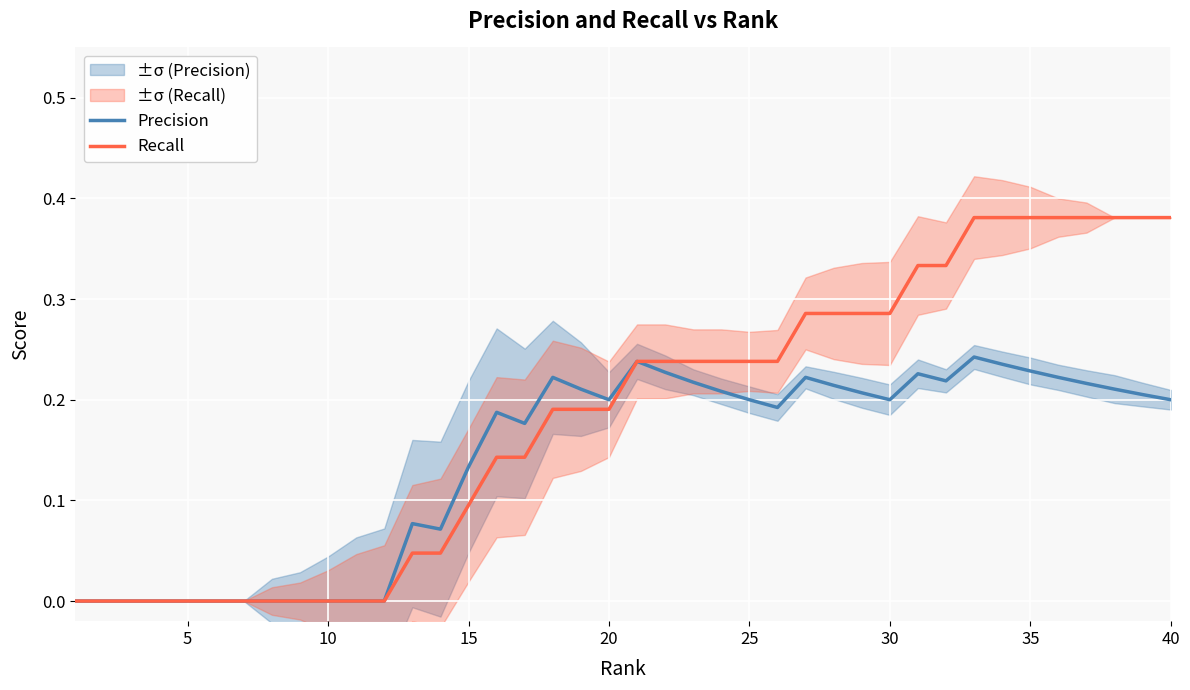

Rank the series by their maximum value, from highest to lowest.

Recall, Precision